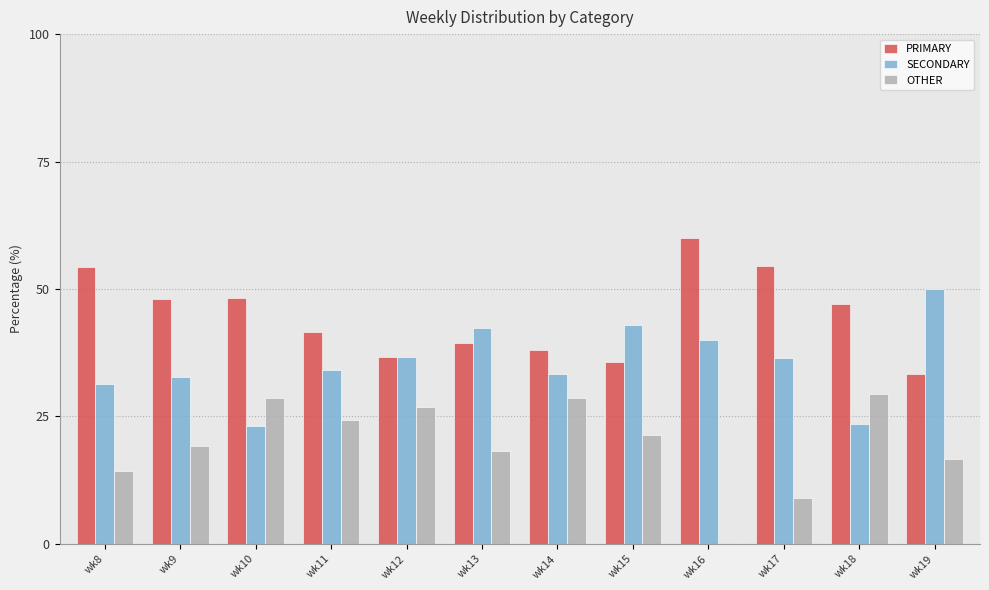

At which label does PRIMARY reach its peak?

wk16